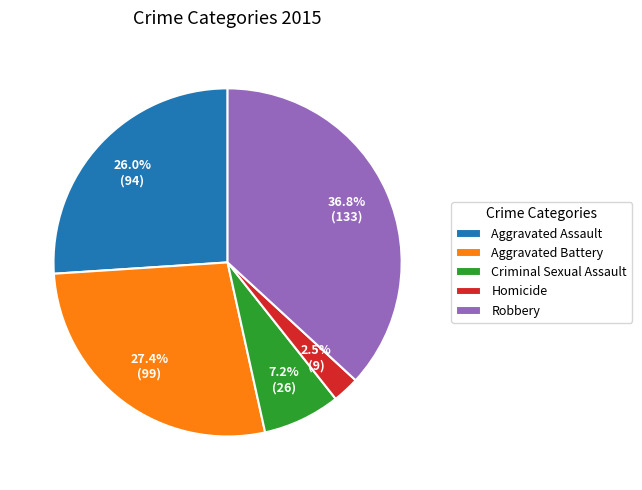

Does Criminal Sexual Assault account for over 50% of the chart?

No